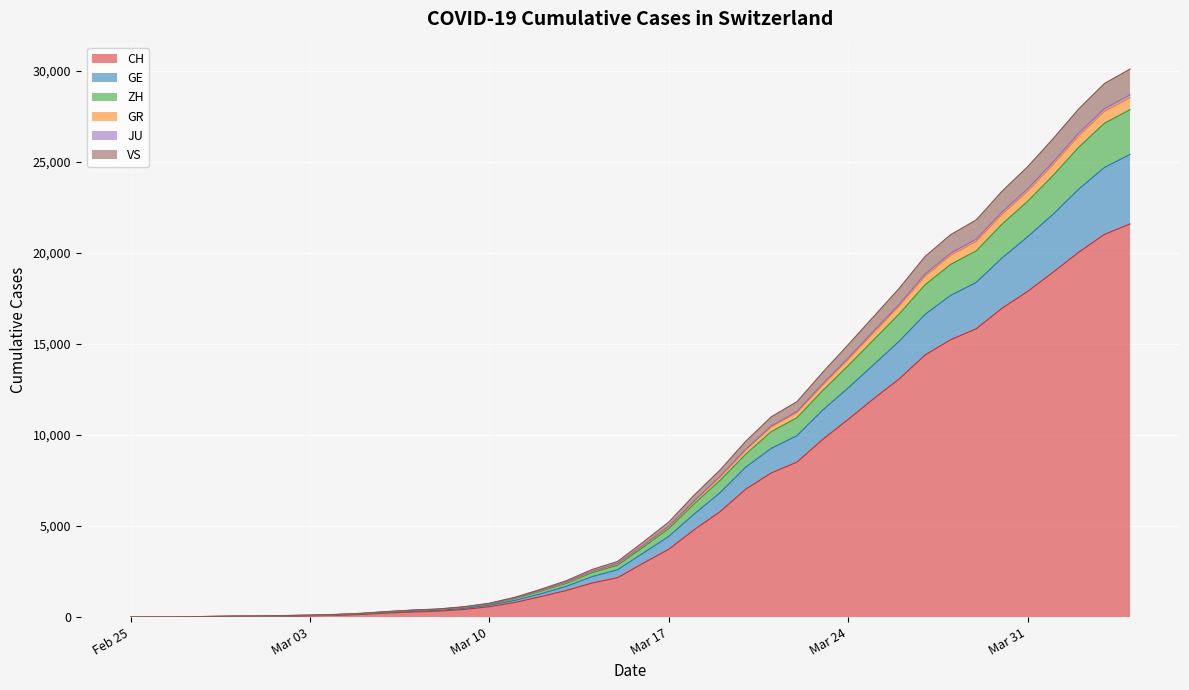

What are all the series names shown in the legend?

CH, GE, ZH, GR, JU, VS